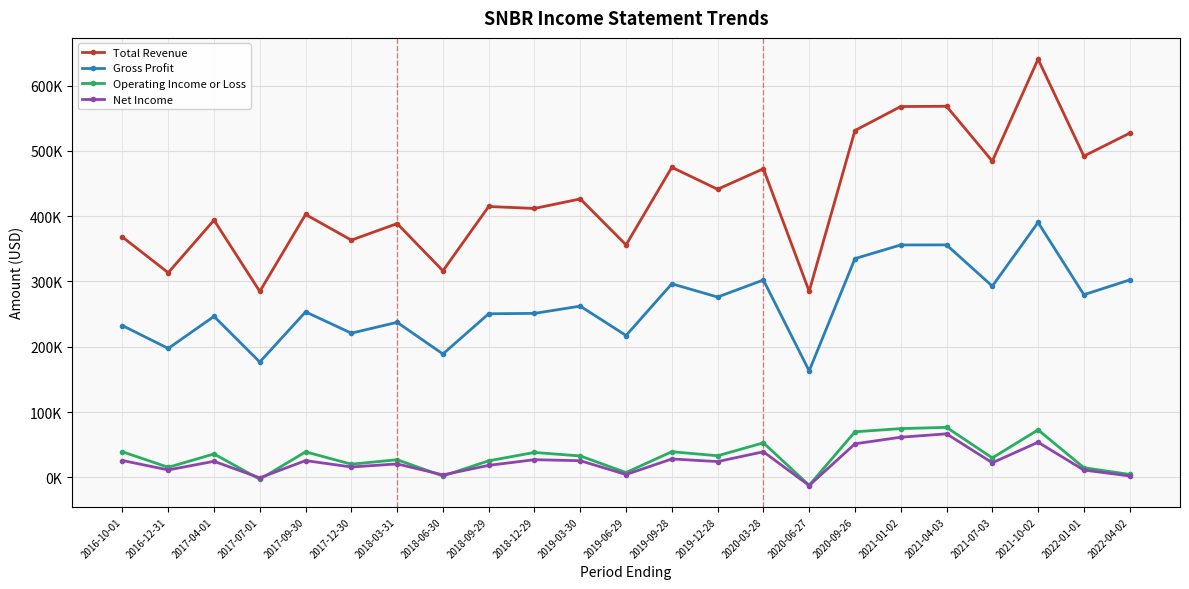

What is the sum of all Net Income values?

548500